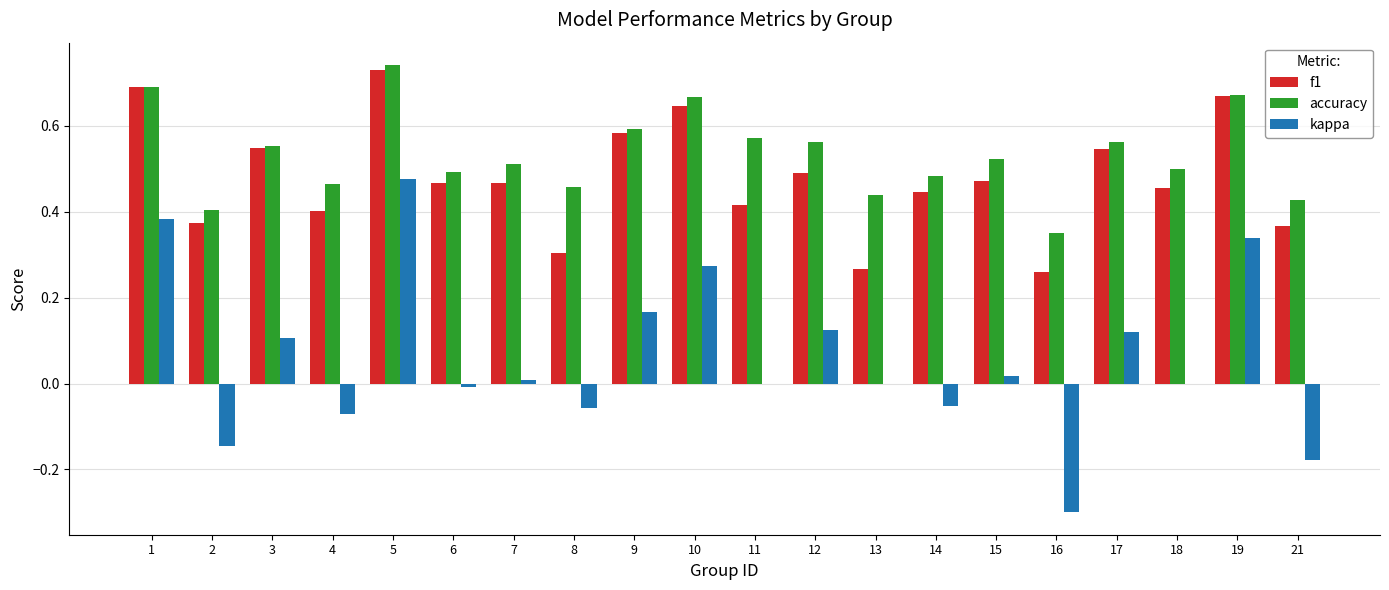

What is the total value across all series at 19?

1.7